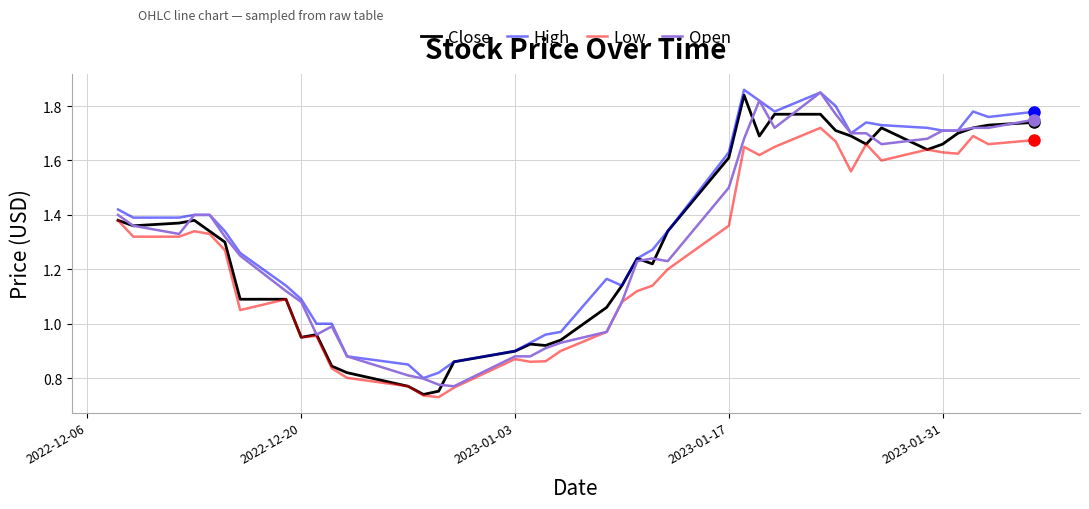

How many values in the Close series are below 1?

12